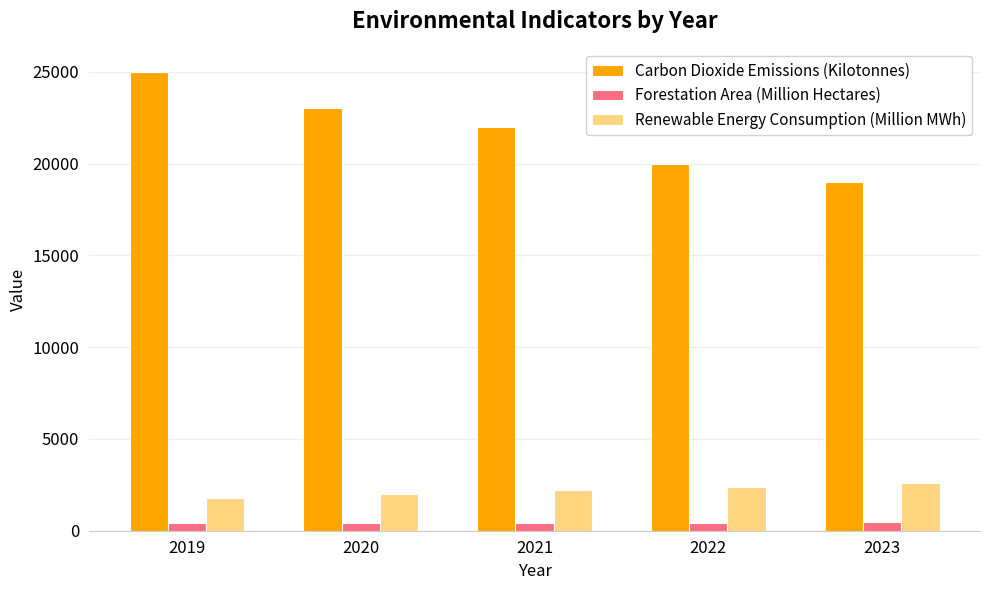

Is the value of Renewable Energy Consumption (Million MWh) at 2022 greater than the value of Carbon Dioxide Emissions (Kilotonnes) at 2023?

No